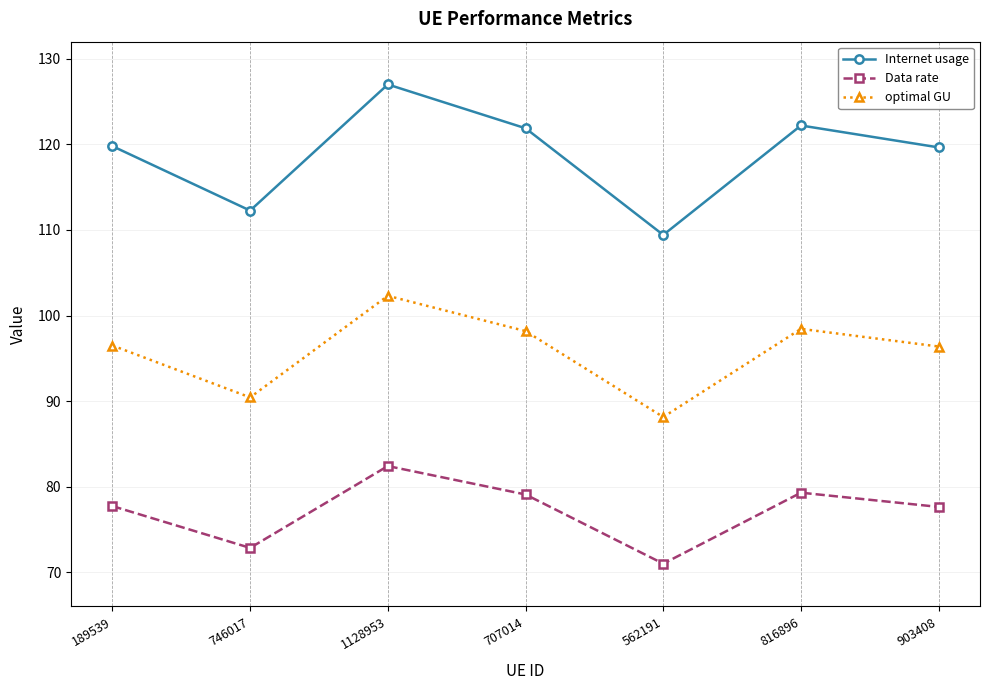

In Data rate, how many points are lower than both neighbors (excluding endpoints)?

2